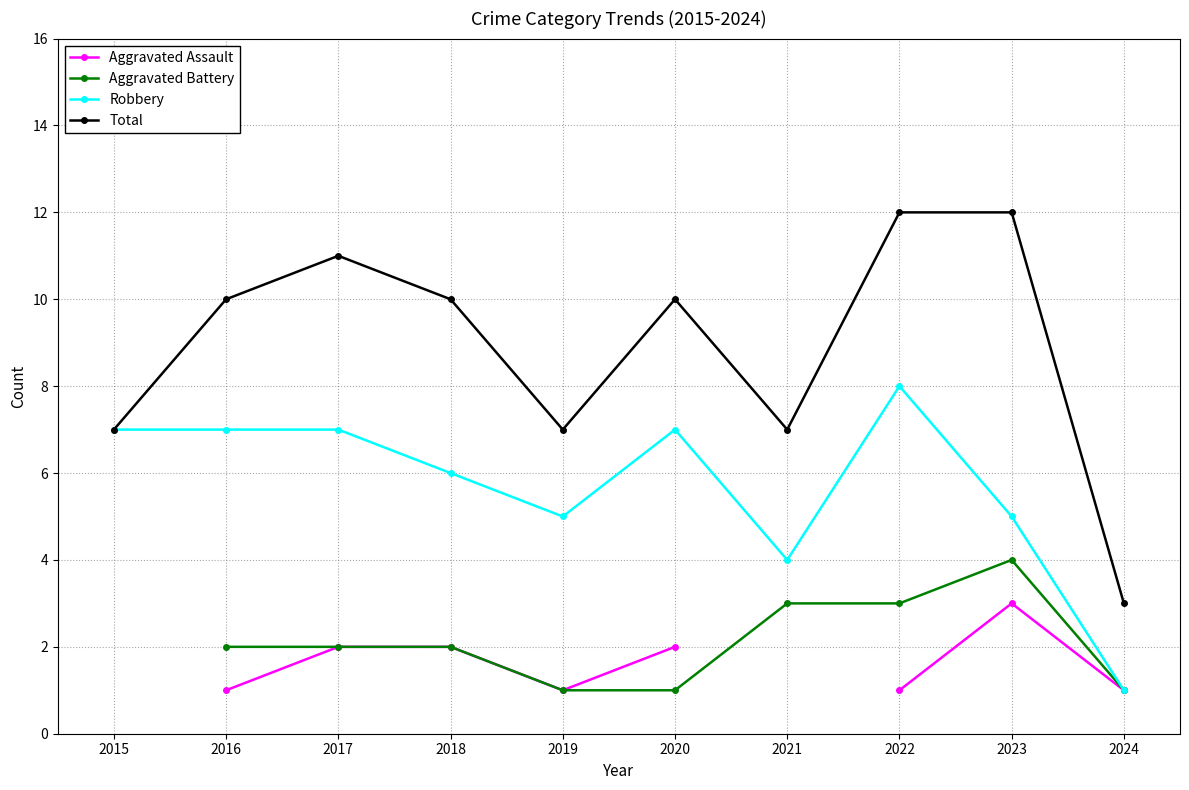

List the series in order of their peak value, lowest first.

Aggravated Assault, Aggravated Battery, Robbery, Total